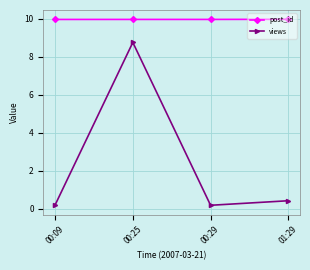

What is the minimum value shown in the chart?

0.2